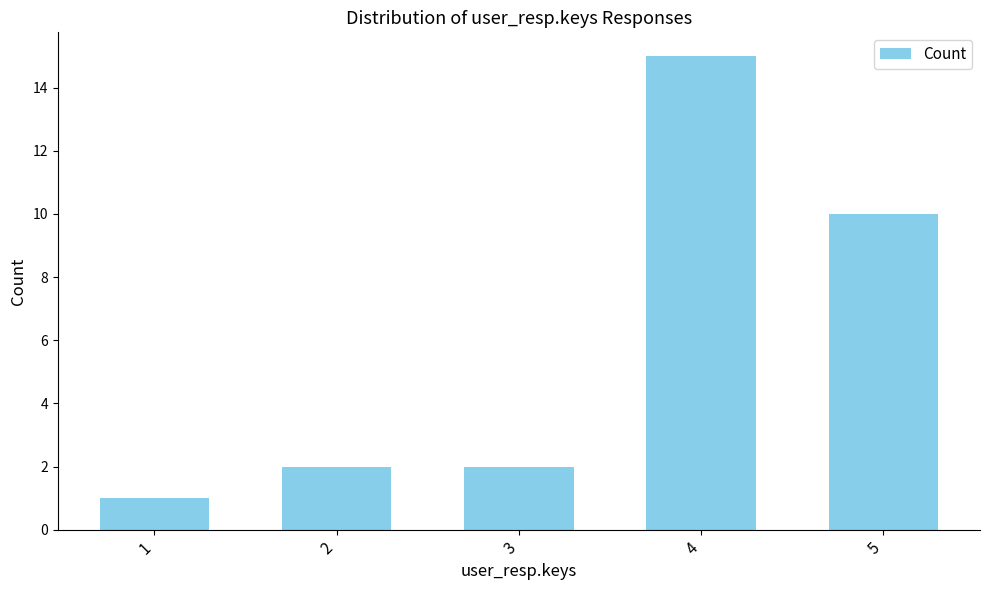

Which category has the highest value across all series?

4